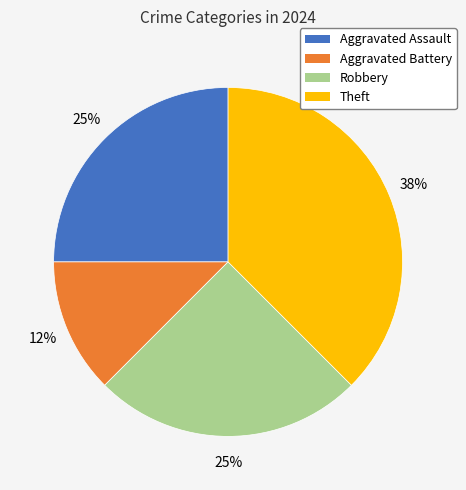

Approximately how many times larger is the value at Robbery compared to Theft?

0.7